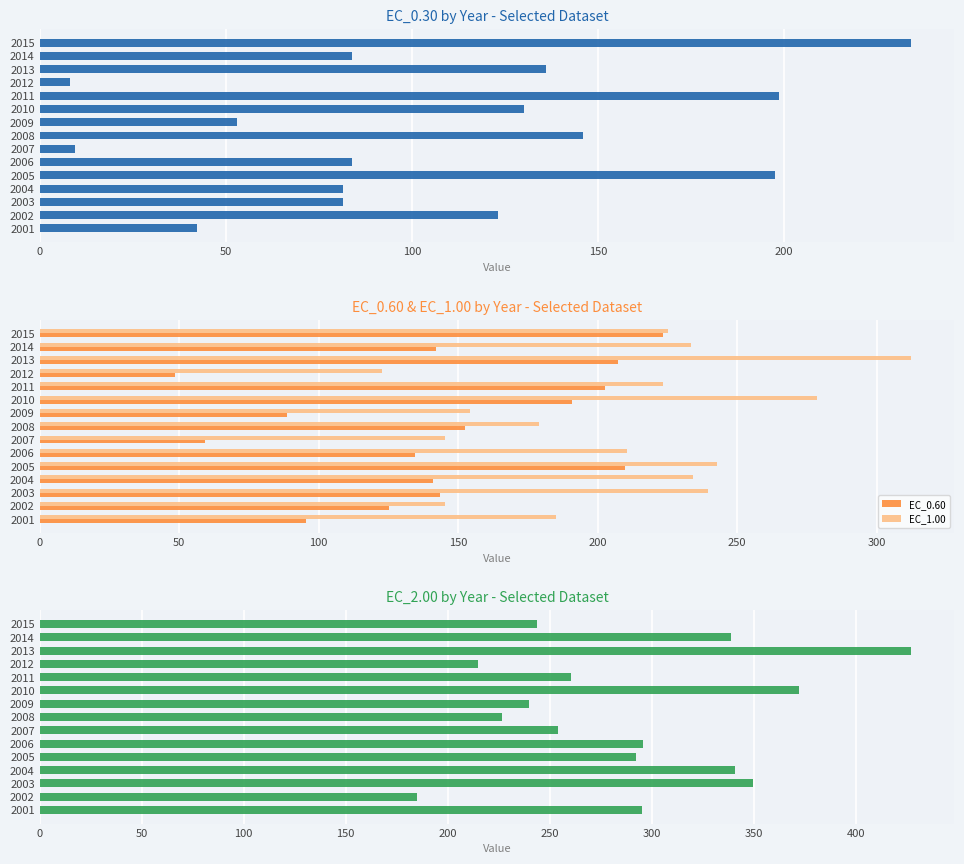

Reading left to right, transcribe all the data shown in this chart.

EC_0.30: 42.4	123.1	81.5	81.5	197.6	83.9	9.4	146.1	53.0	130.1	198.6	8.2	136.1	83.8	234.1
EC_0.60: 95.7	125.4	143.5	141.1	209.9	134.4	59.3	152.3	88.7	190.8	202.7	48.7	207.4	142.0	223.6
EC_1.00: 185.0	145.3	239.5	234.2	242.7	210.6	145.4	179.1	154.2	278.6	223.5	122.7	312.3	233.3	225.4
EC_2.00: 295.3	185.0	349.7	340.9	292.2	295.9	254.1	226.5	239.9	371.8	260.5	214.6	426.9	338.7	243.8